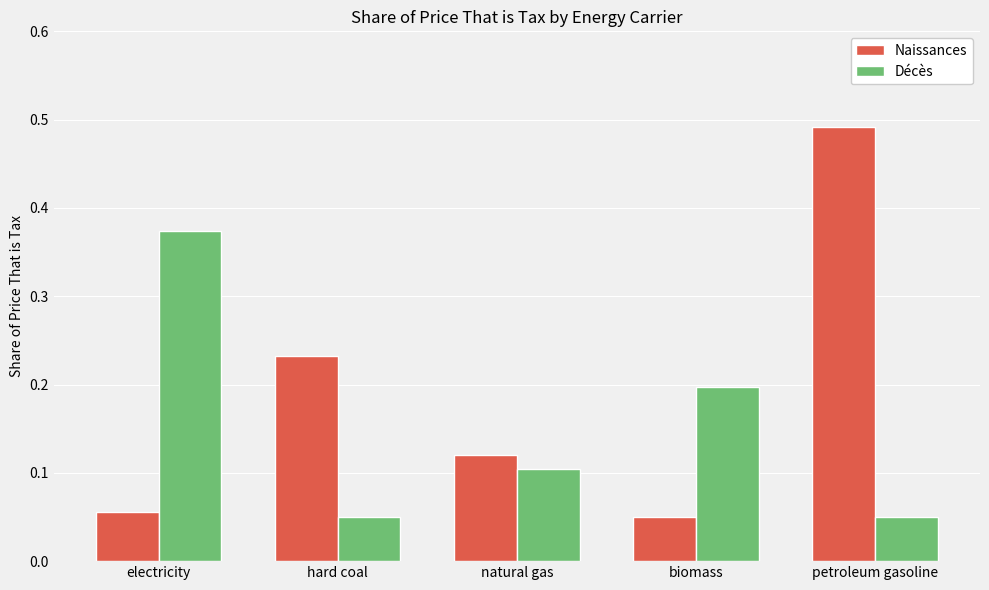

What is the label of the 5th bar from the left?

petroleum gasoline